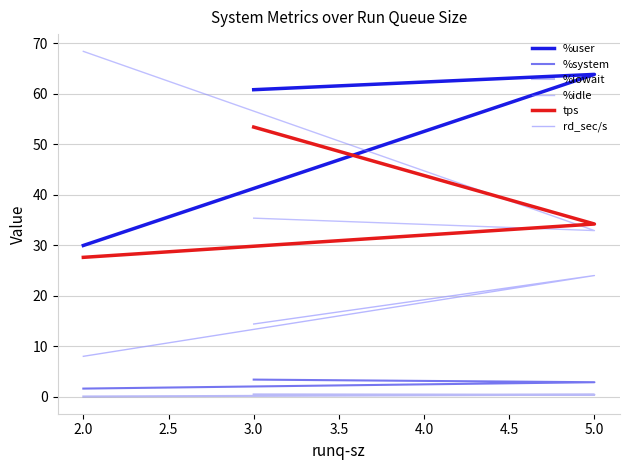

Rank the series by their maximum value, from lowest to highest.

%iowait, %system, rd_sec/s, tps, %user, %idle